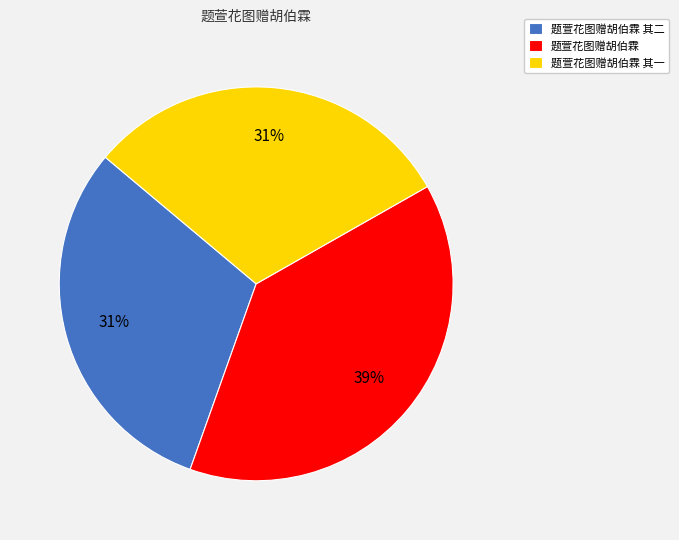

Is it true that 题萱花图赠胡伯霖 其一 is 31% of the pie?

True